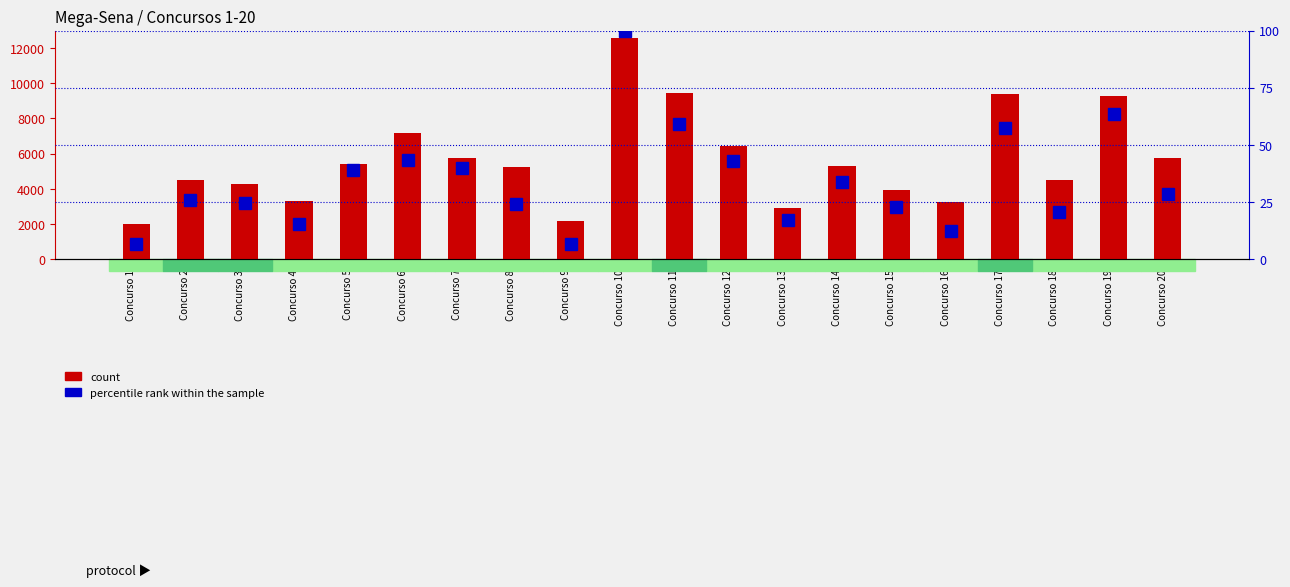

Which category has the highest value across all series?

Concurso 10